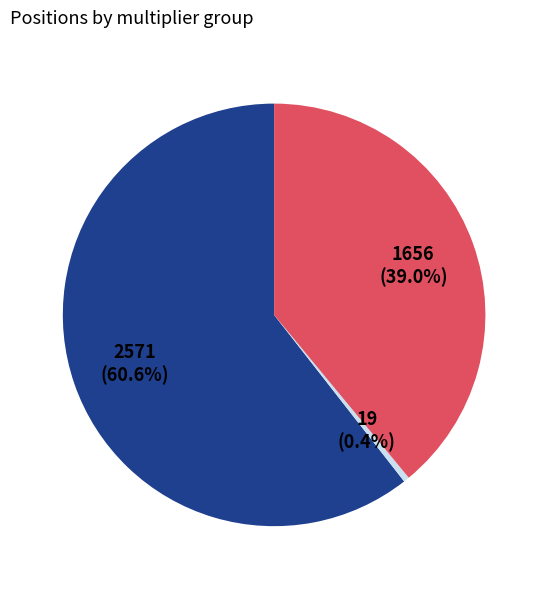

Does any single category account for the majority?

Yes